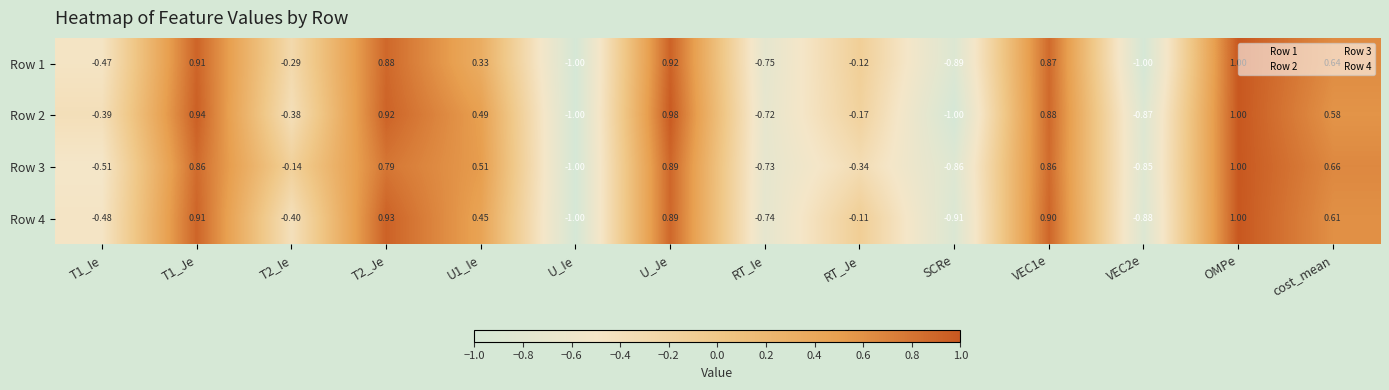

At which label is Row 4 closest to 0?

RT_Je